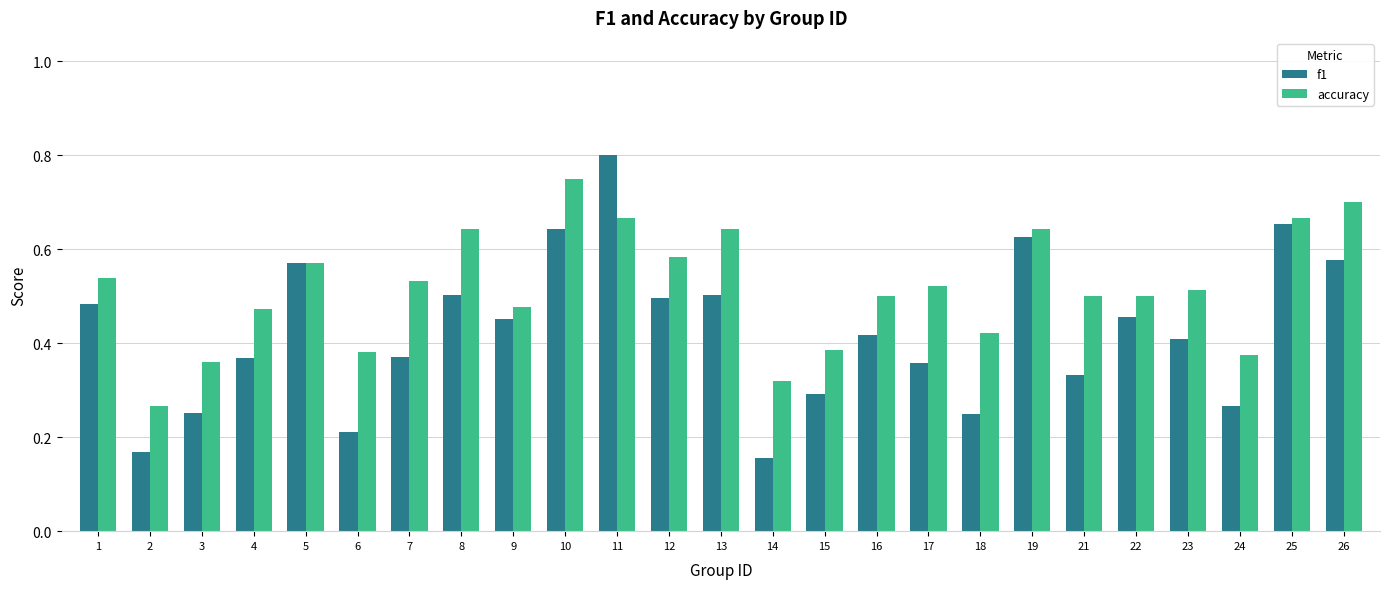

At which label is accuracy closest to 0?

2